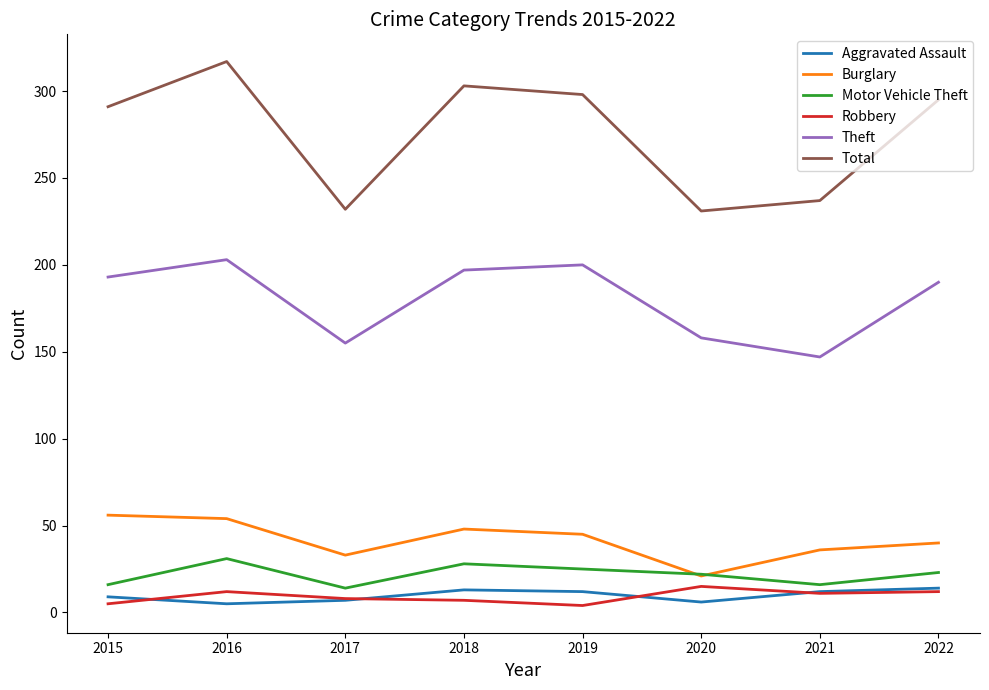

True or false: Total and Motor Vehicle Theft intersect in this chart.

False